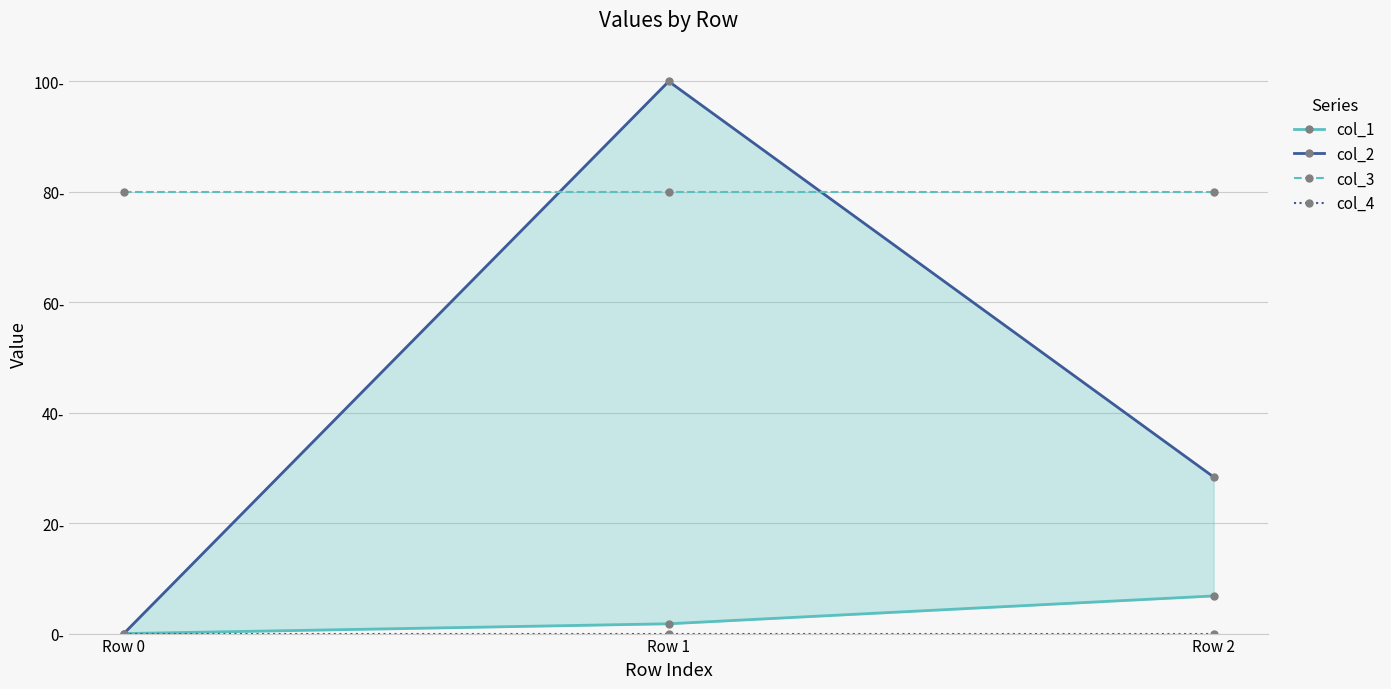

Which series has the largest total across all categories?

col_3